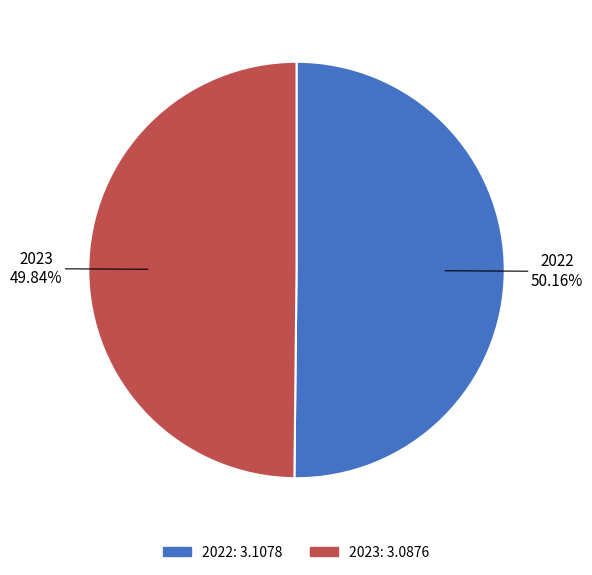

Is there a majority slice in this chart?

Yes